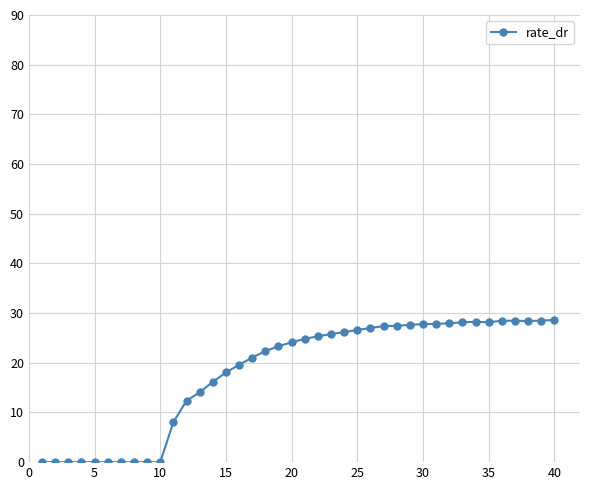

What is the greatest value displayed?

28.6